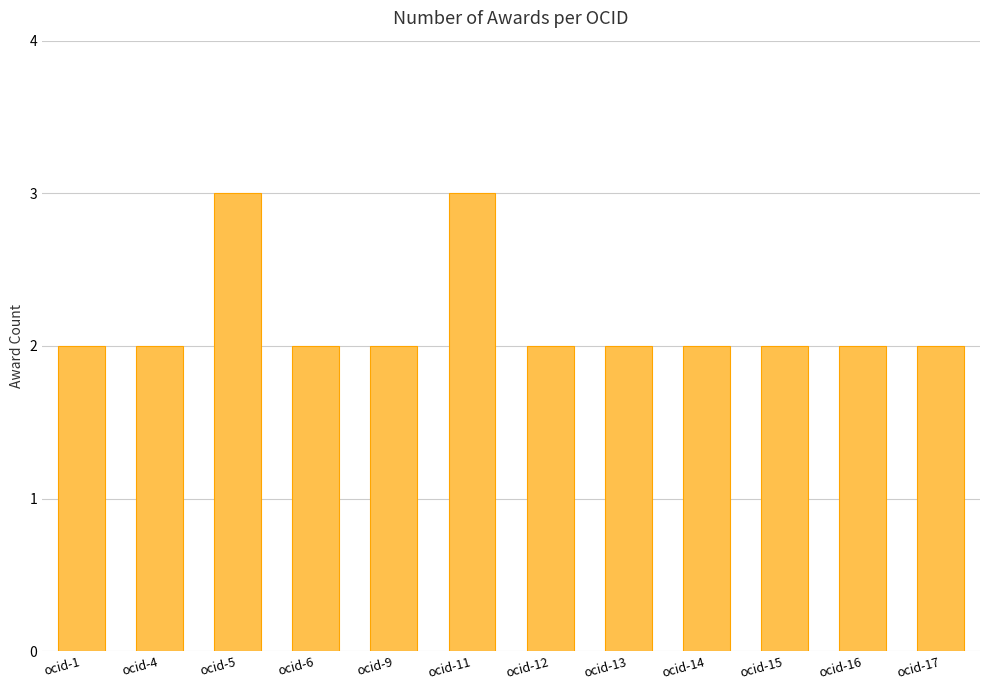

The value at ocid-4 is 2. True or false?

True